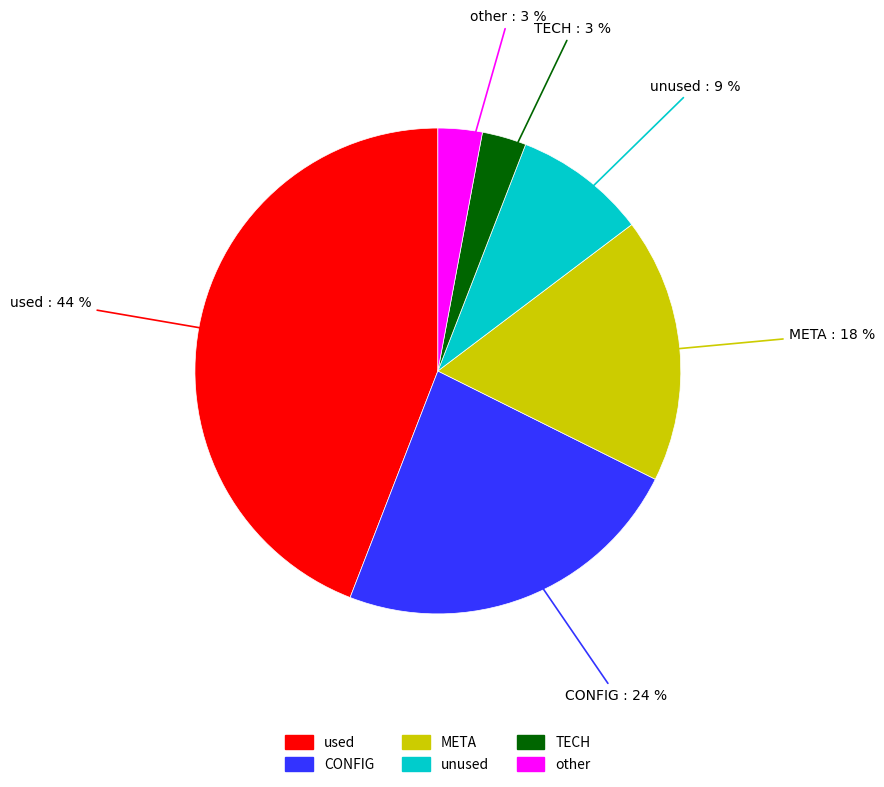

What percentage is the used slice, to the nearest percent?

44%